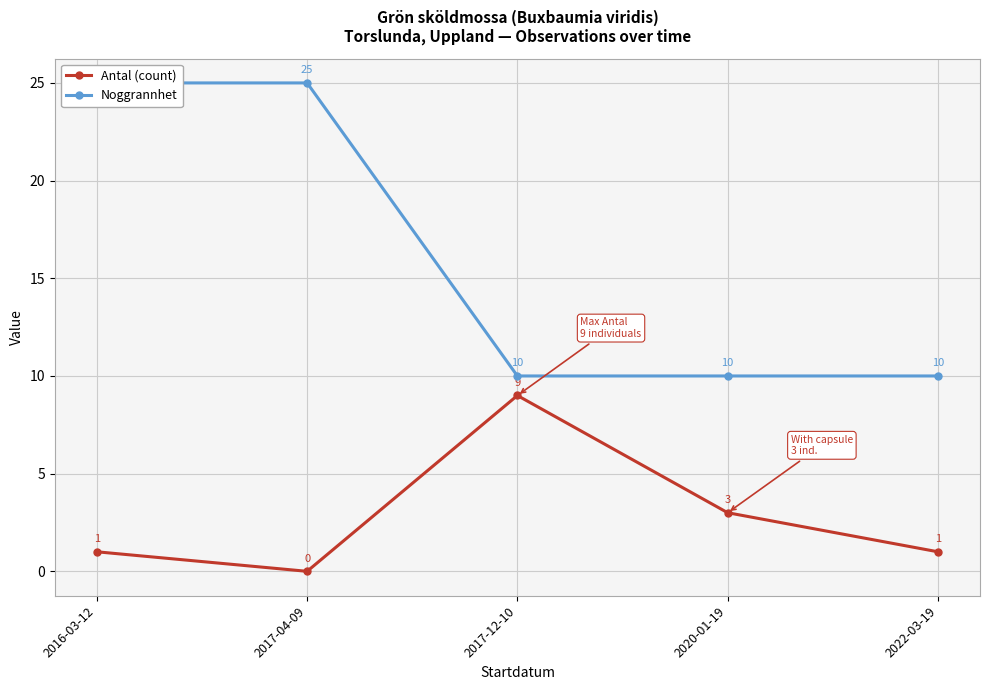

Is this an area chart (filled region under the line)?

No